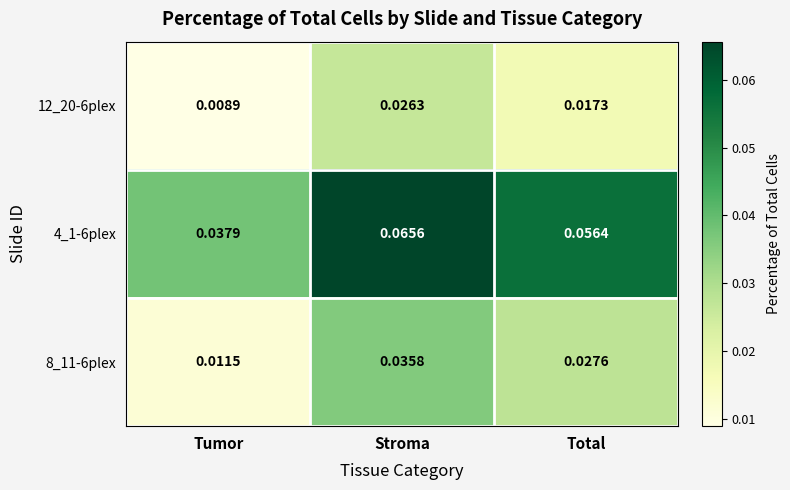

Is the value of 8_11-6plex at Stroma greater than the value of 4_1-6plex at Total?

No